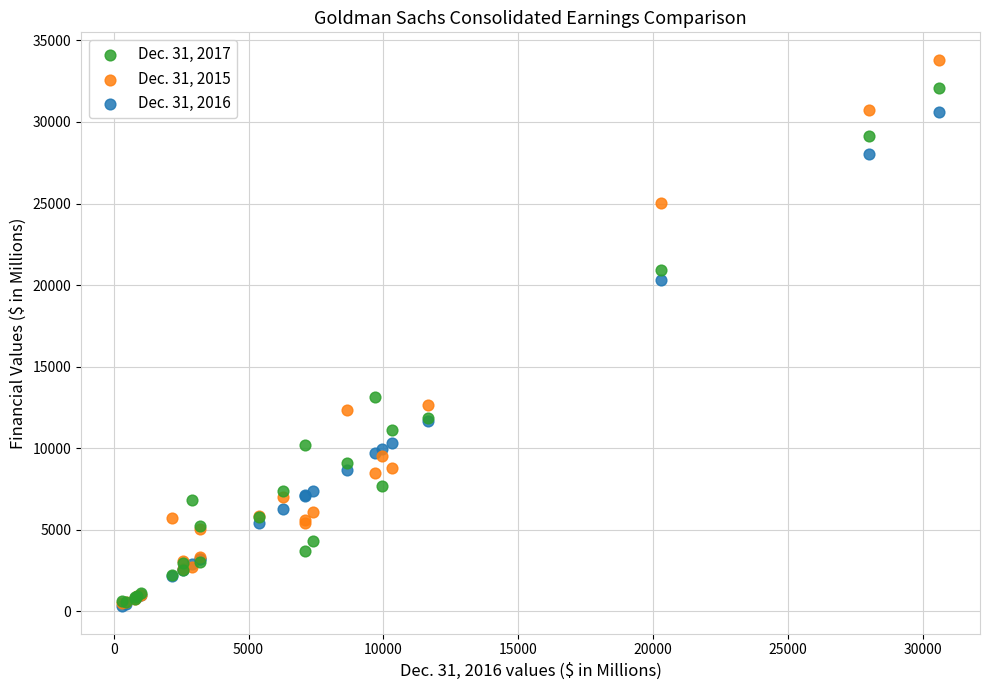

Across all series, what Y value is closest to 17065?

20304